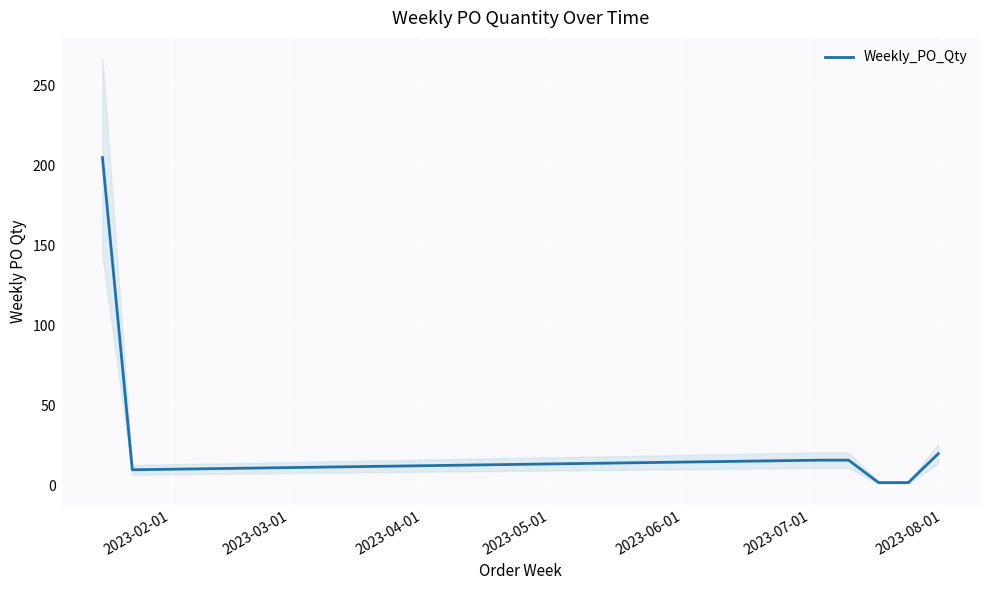

What is the maximum value for Weekly_PO_Qty?

205